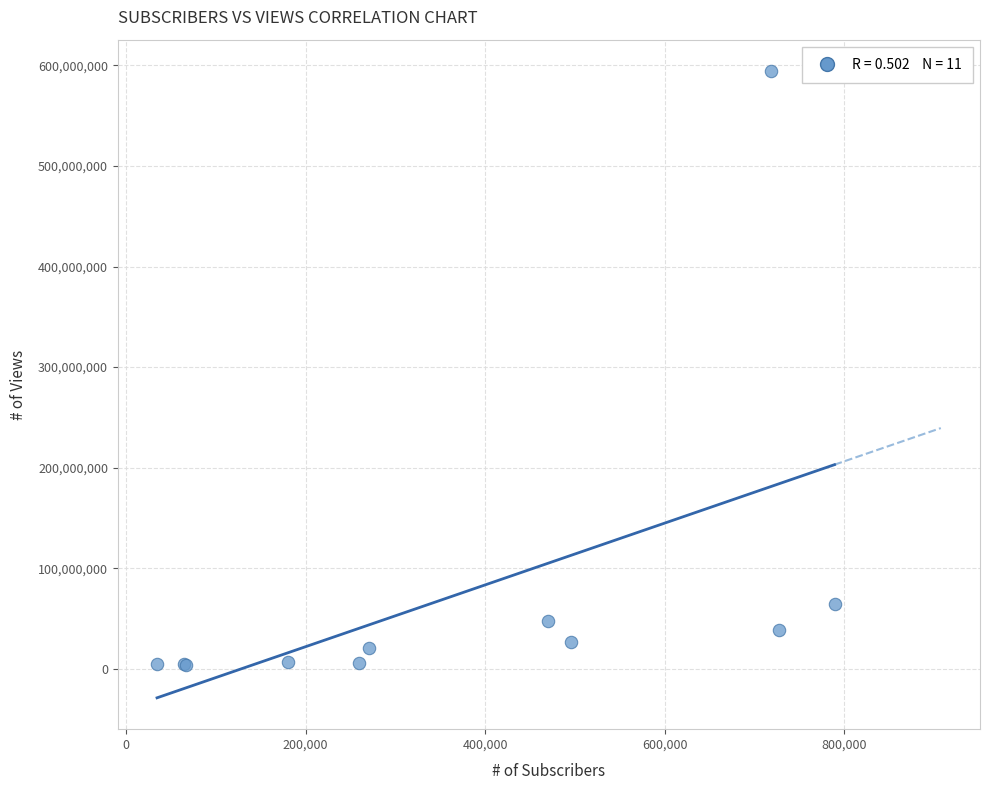

What Y value in the scatter plot is closest to 298958377?

63988957